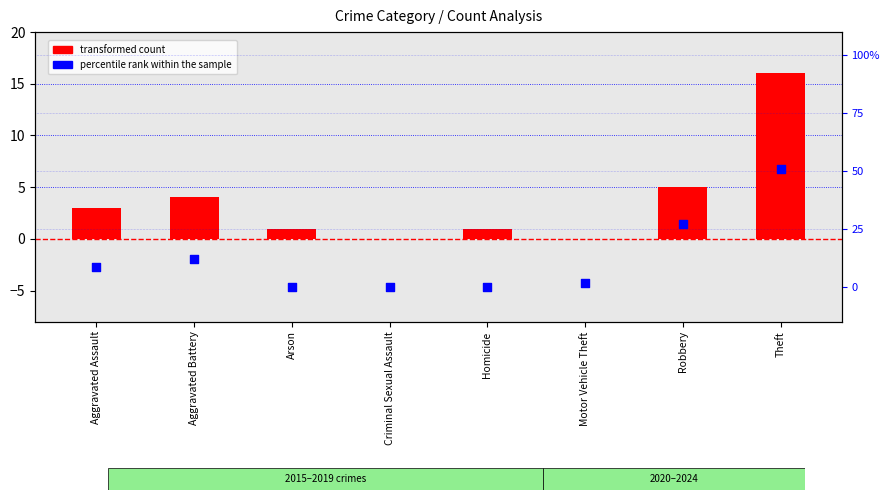

At how many categories does at least one series exceed 46?

1